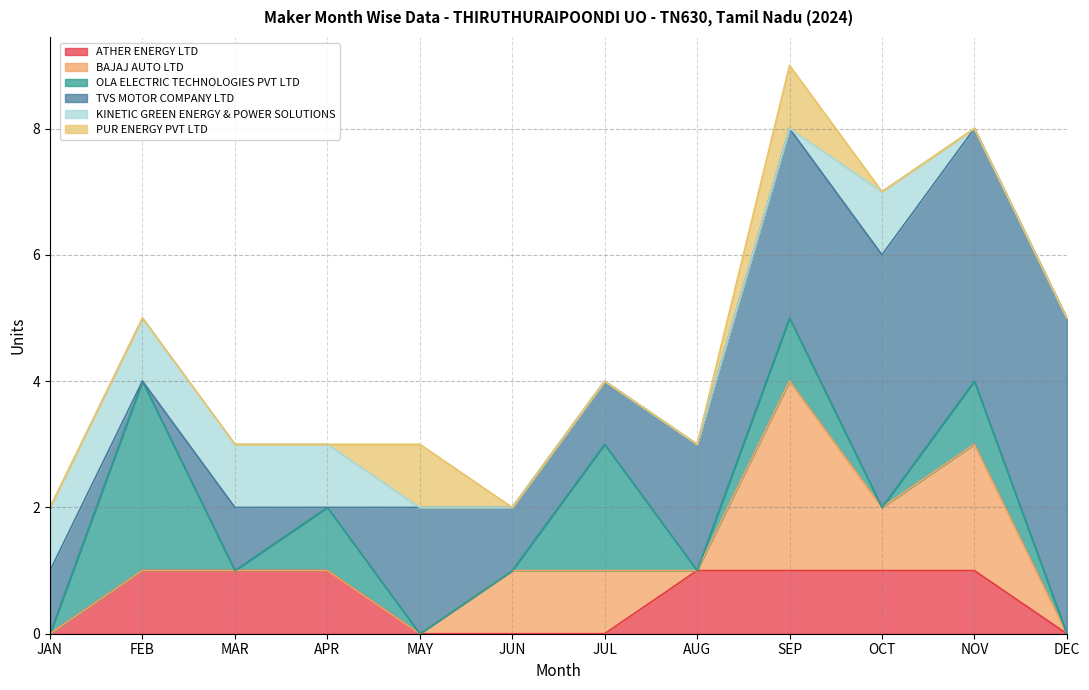

What is the total value across all series at FEB?

5